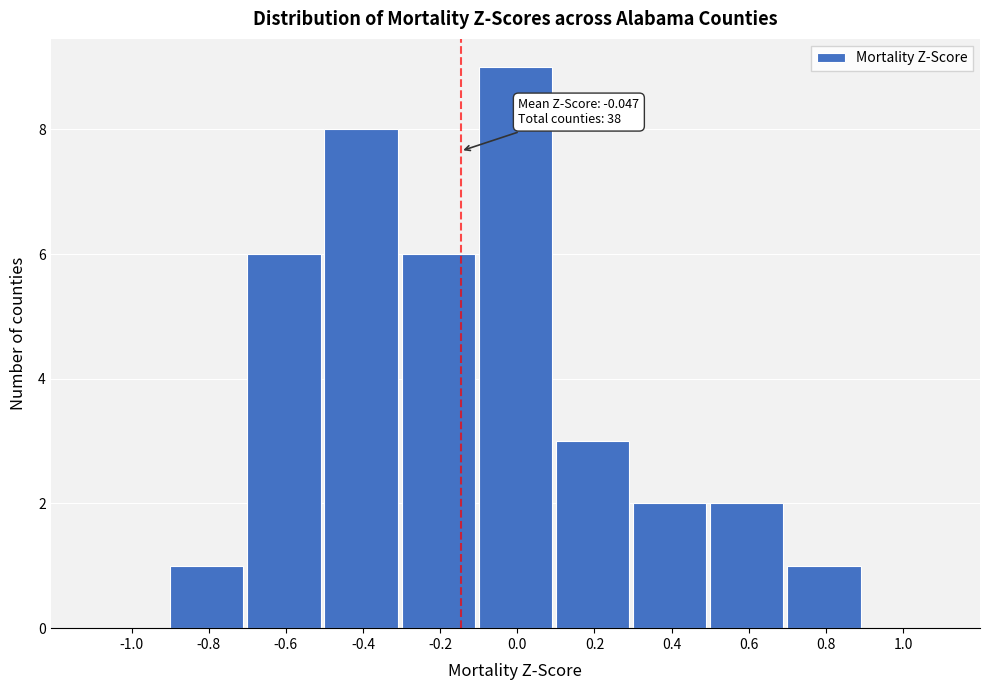

Reading left to right, extract all data points from this chart.

-1.0=0	-0.8=1	-0.6=6	-0.4=8	-0.2=6	0.0=9	0.2=3	0.4=2	0.6=2	0.8=1	1.0=0